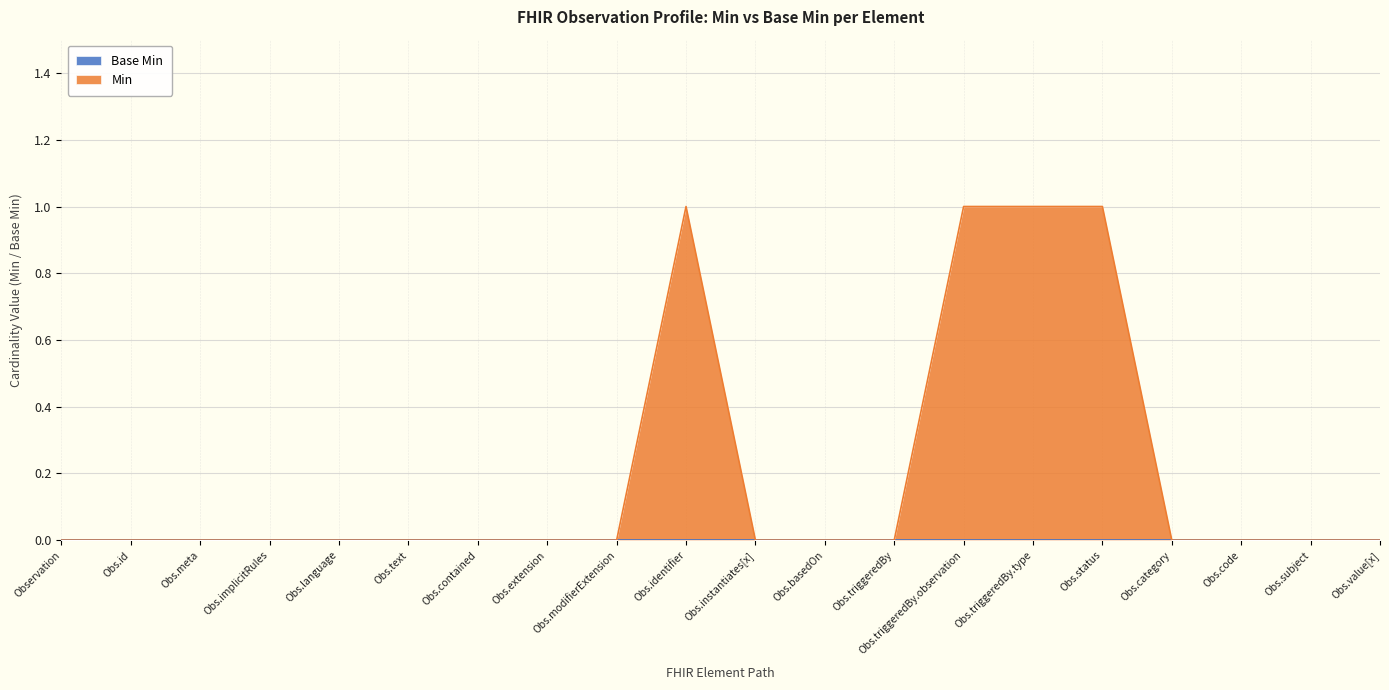

What position from the left is Obs.meta?

3